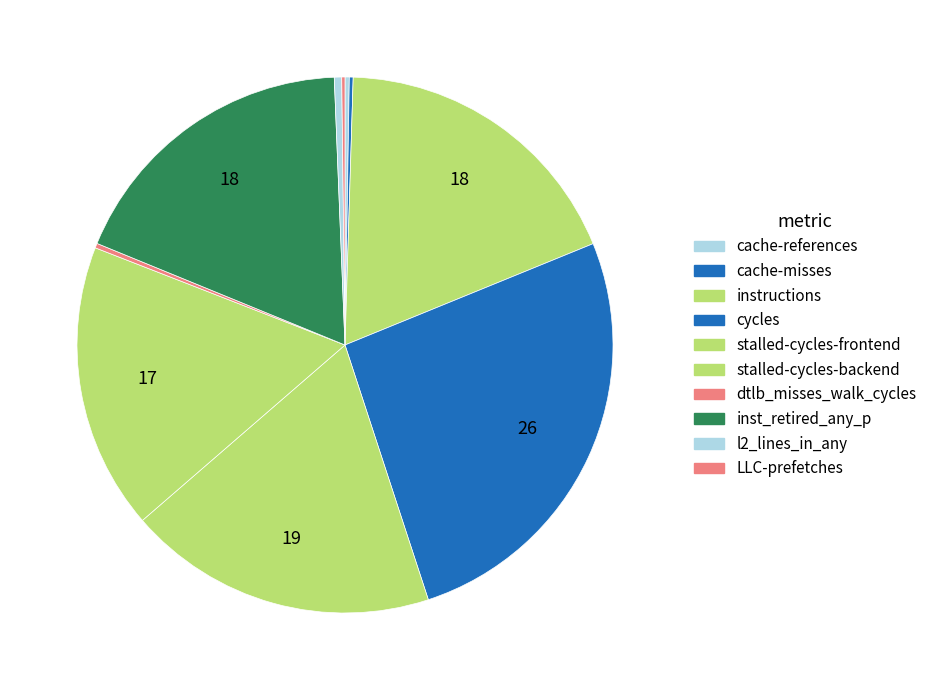

Rank the categories by value from lowest to highest.

LLC-prefetches, cache-misses, cache-references, dtlb_misses_walk_cycles, l2_lines_in_any, stalled-cycles-backend, inst_retired_any_p, instructions, stalled-cycles-frontend, cycles